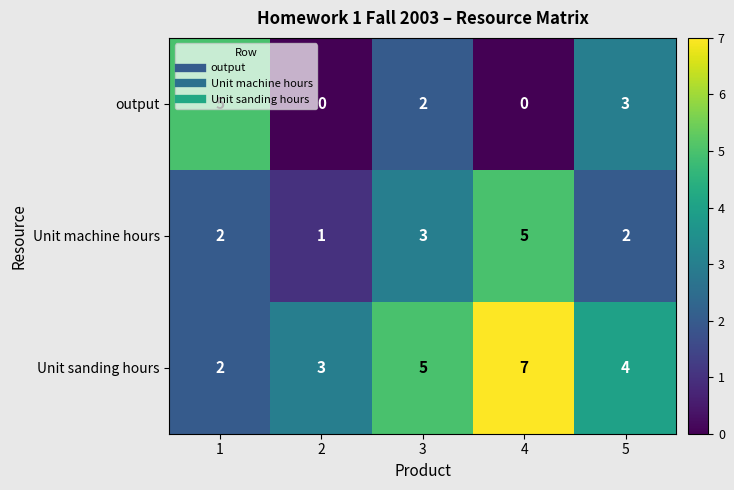

Is it true that output equals 2 at 3?

True